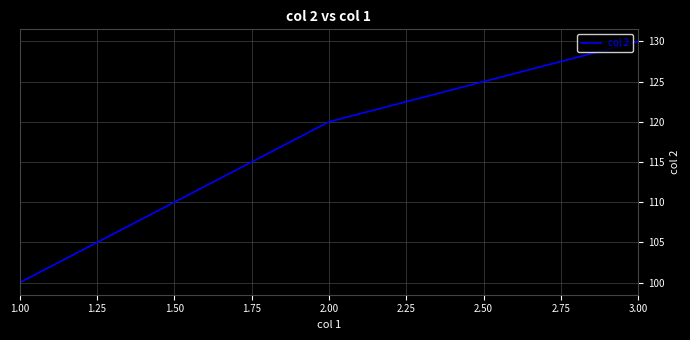

Reading left to right, transcribe all the data shown in this chart.

100	120	130